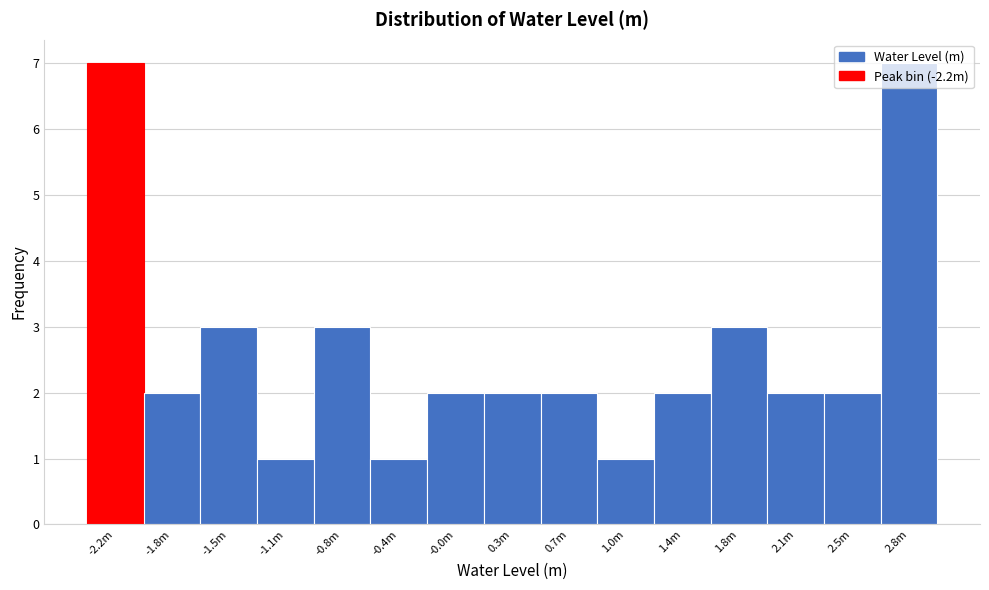

Is it true that the value at 1.0m is 0?

False